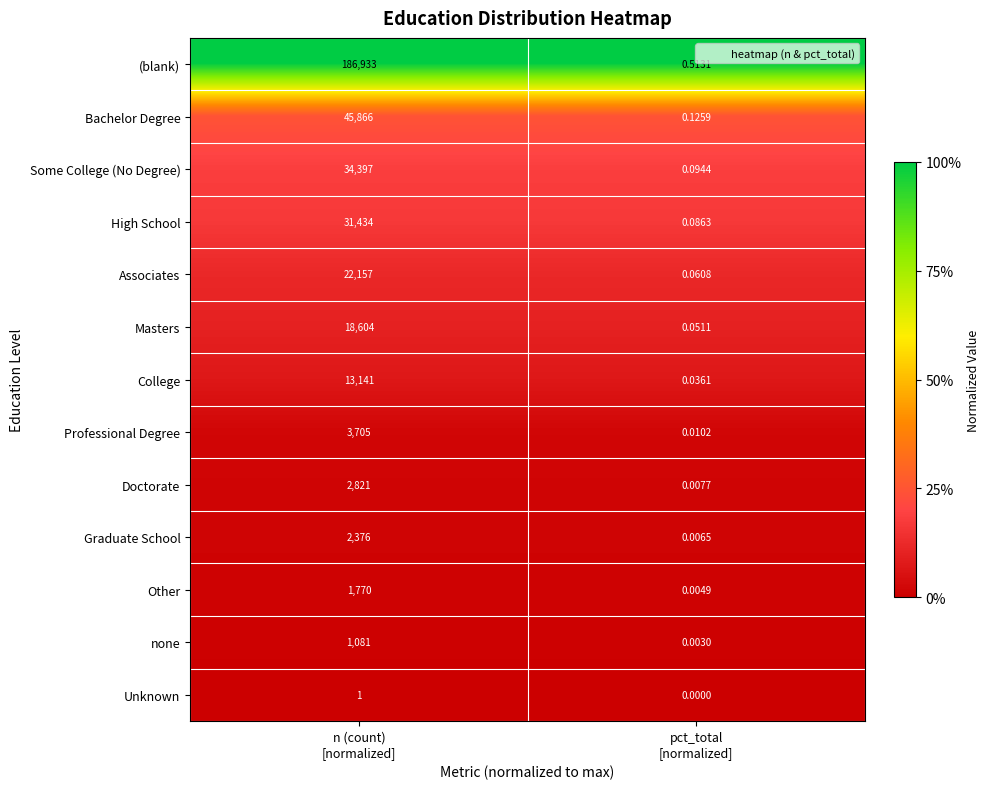

What is the spread (max minus min) of values at n (count)
[normalized]?

186932.0